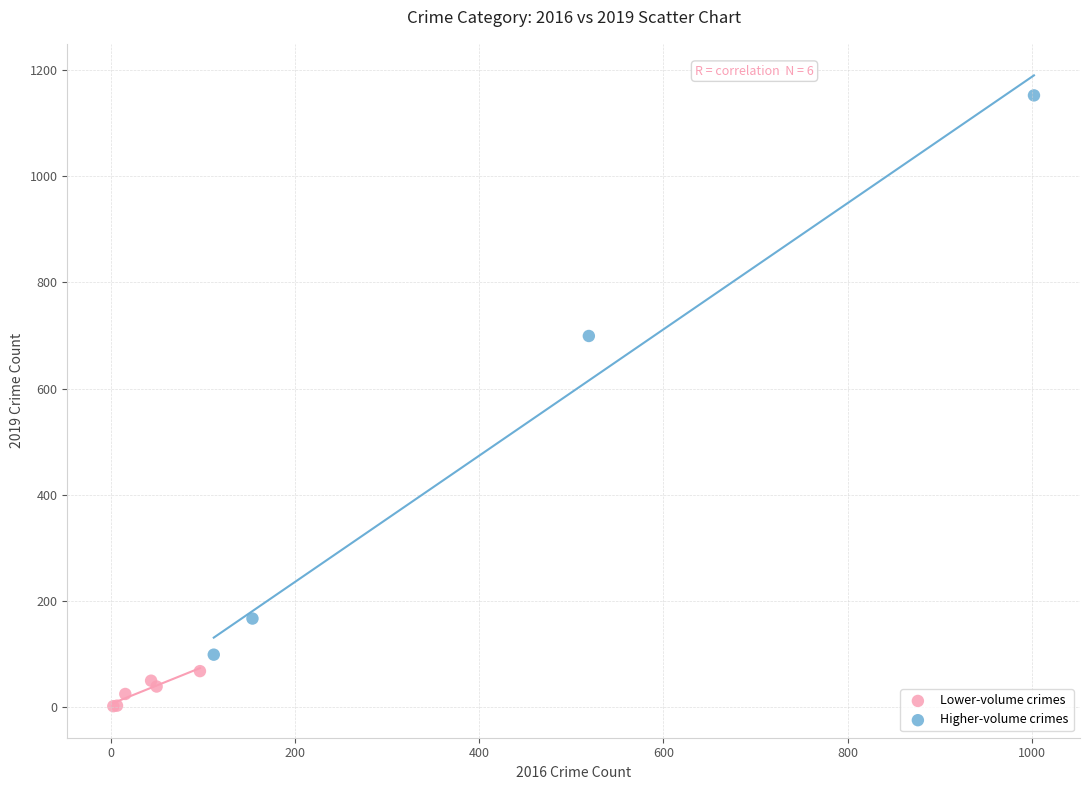

Which series has the widest spread of Y values?

Higher-volume crimes